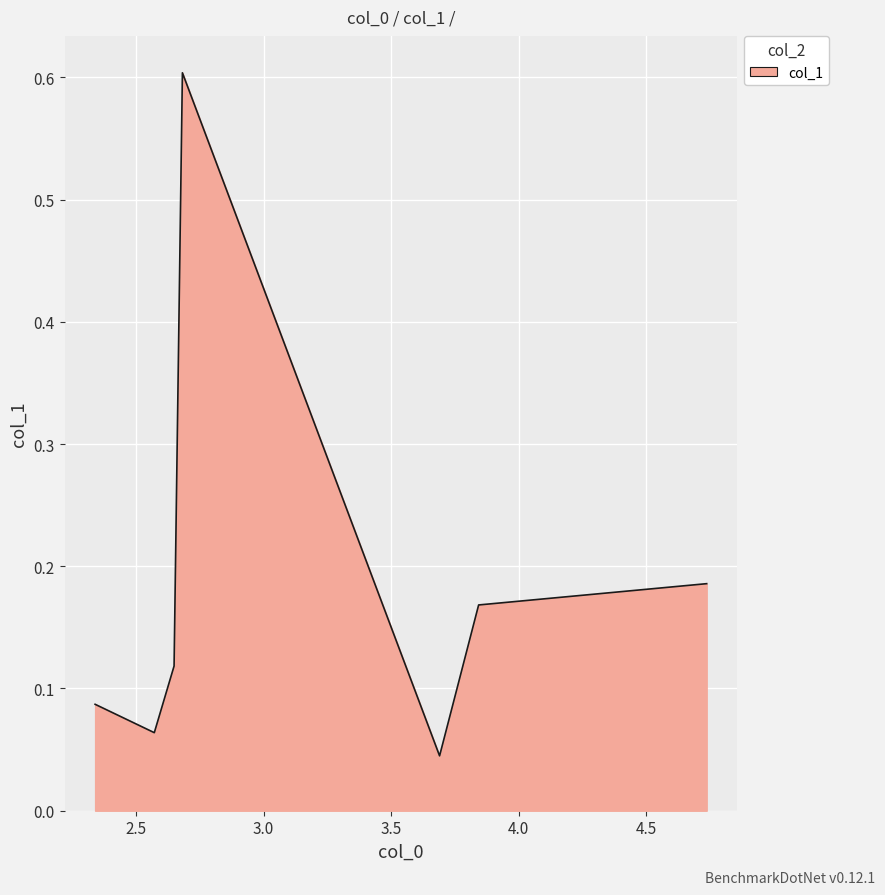

What is the maximum value shown in the chart?

0.6